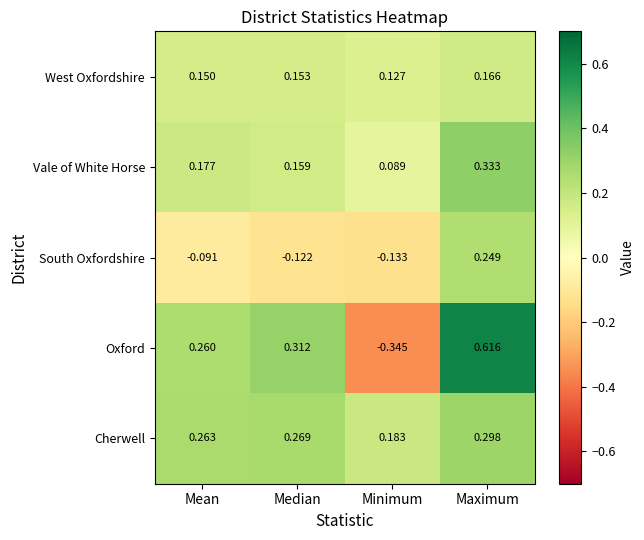

At which category is the sum across all series the highest?

Maximum